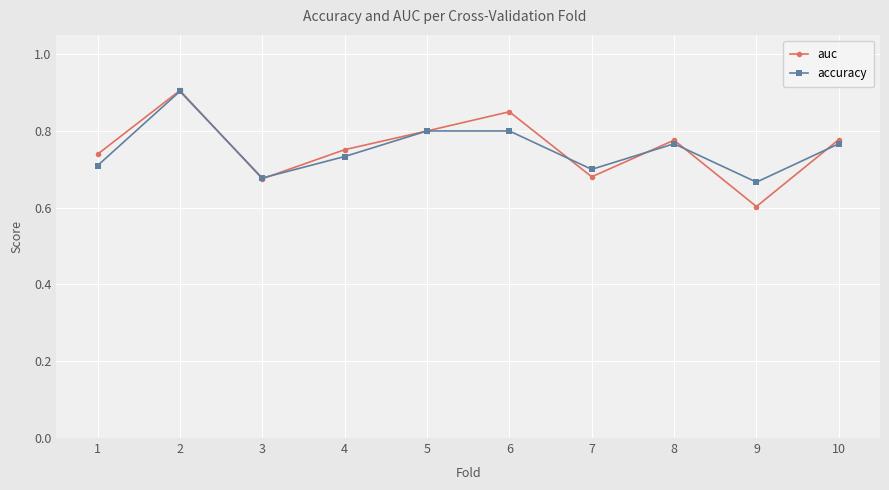

At how many categories does at least one series exceed 0?

10